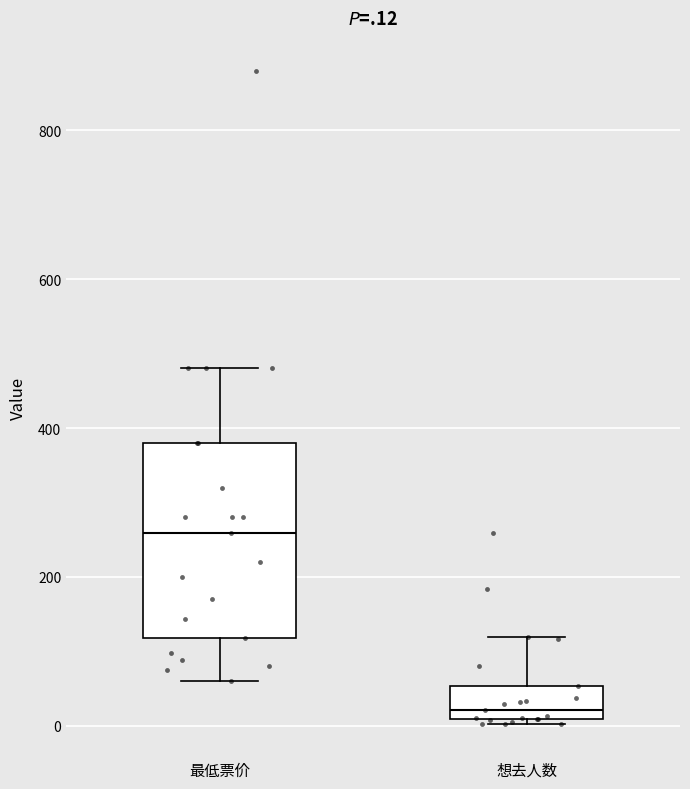

Reading left to right, read every box against the y-axis: the position of its median line, the range the box covers, and the ends of its whiskers. The values are not printed on the chart, so give them approximately, as read against the axis.

最低票价: median 260, box 120 to 380, whiskers 60 to 480
想去人数: median 20, box 0 to 60, whiskers 0 (just below the box's lower edge) to 120